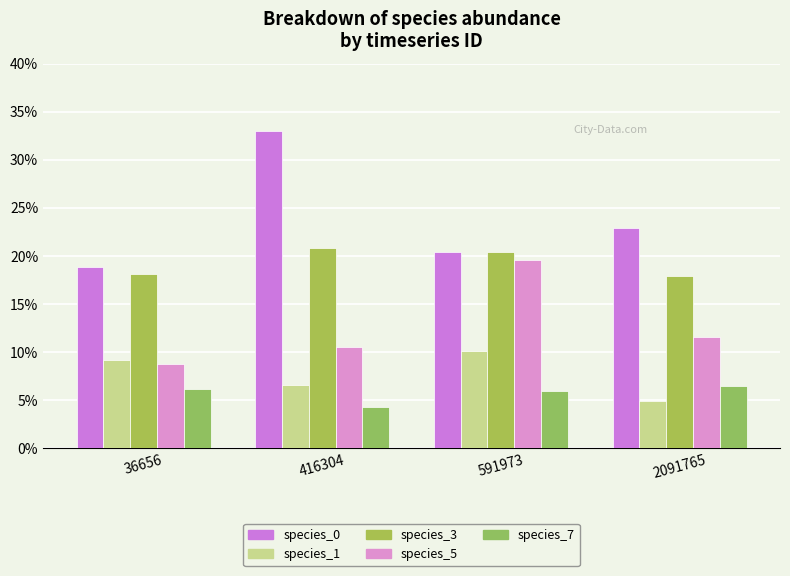

Are the bars grouped side by side (vs. stacked)?

Yes